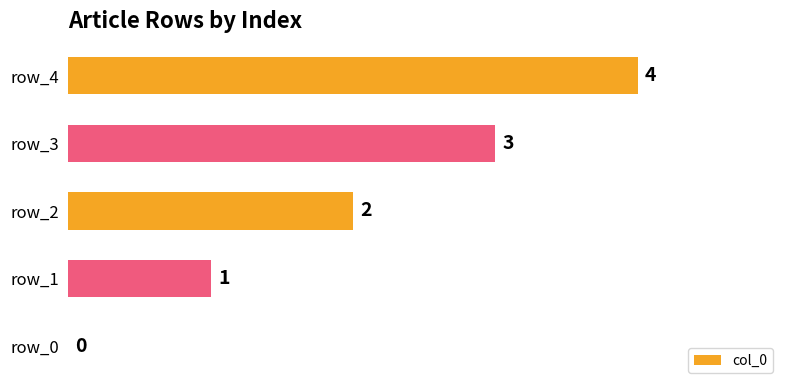

At which label is the value closest to 2?

row_2